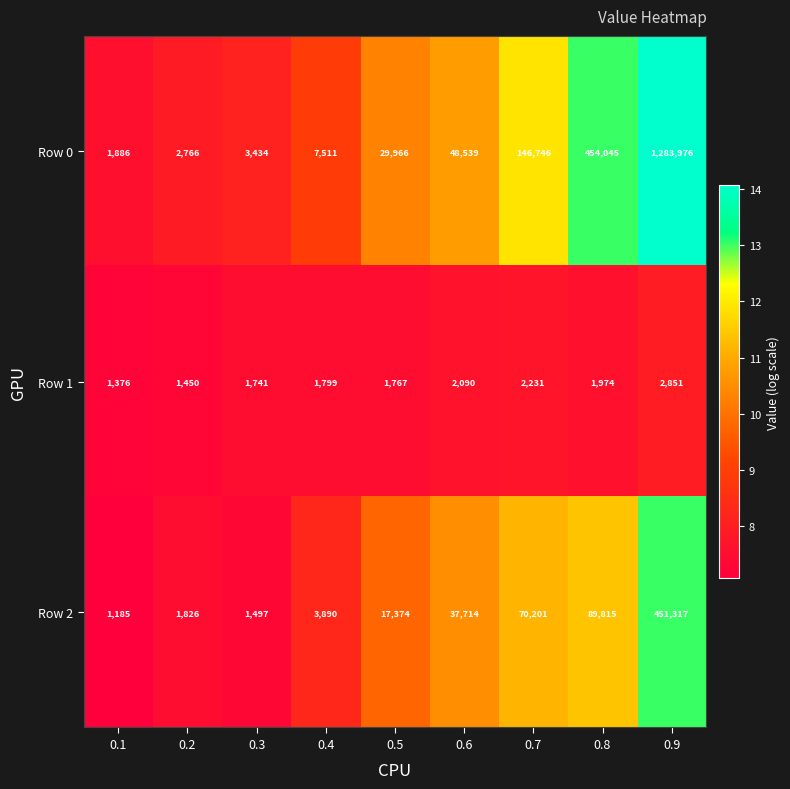

What is the difference between the highest and lowest values at 0.7?

144515